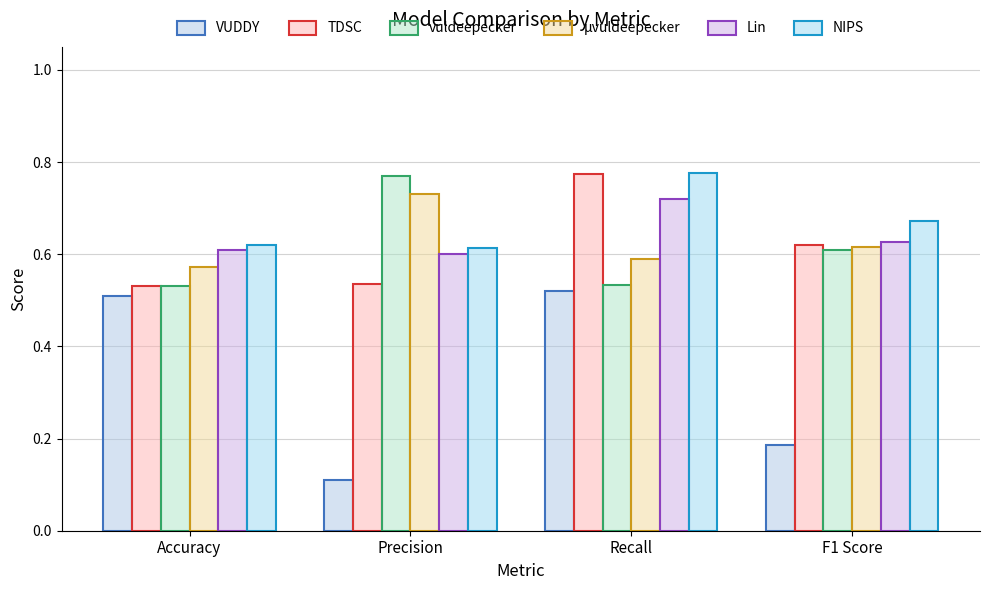

Read the TDSC value at F1 Score.

0.6